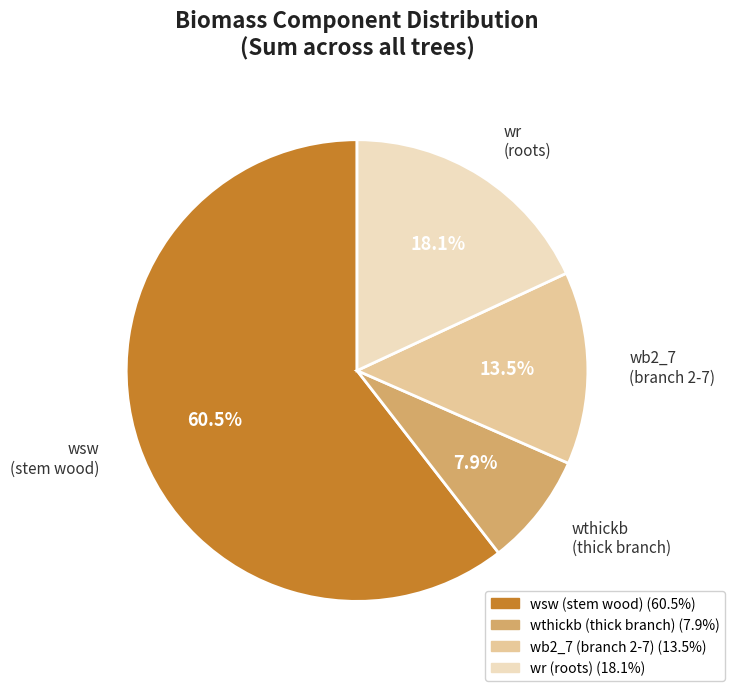

Rank the categories by value from highest to lowest.

wsw, wr, wb2_7, wthickb